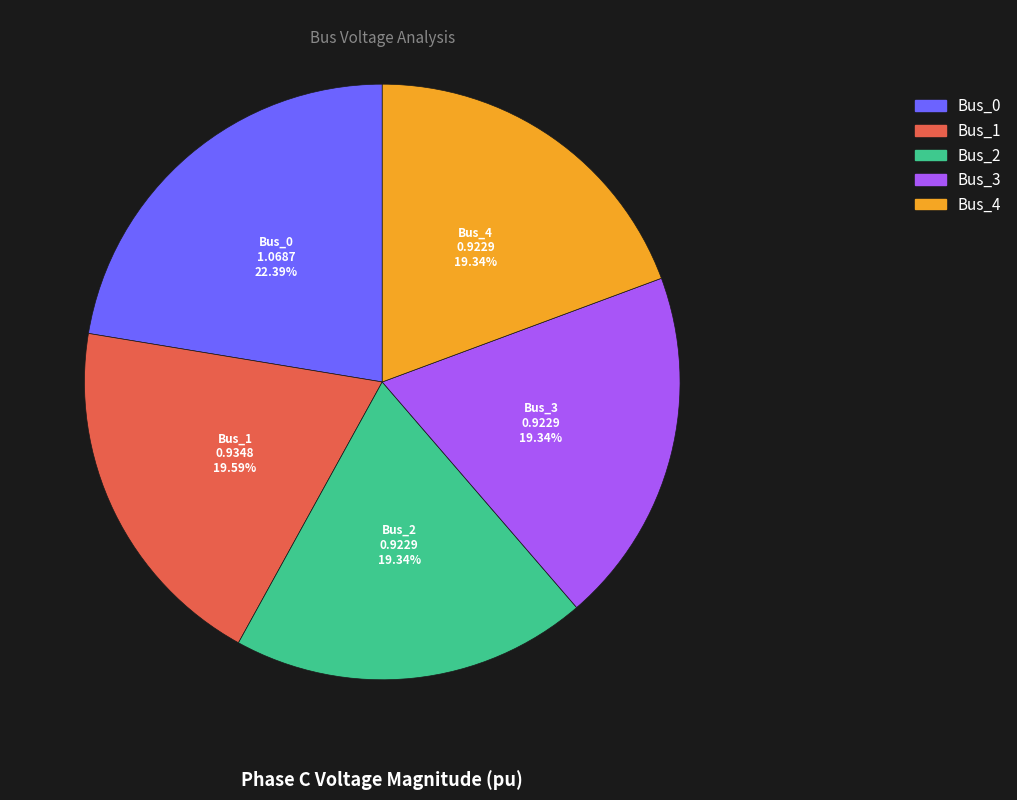

How many segments does this pie chart have?

5